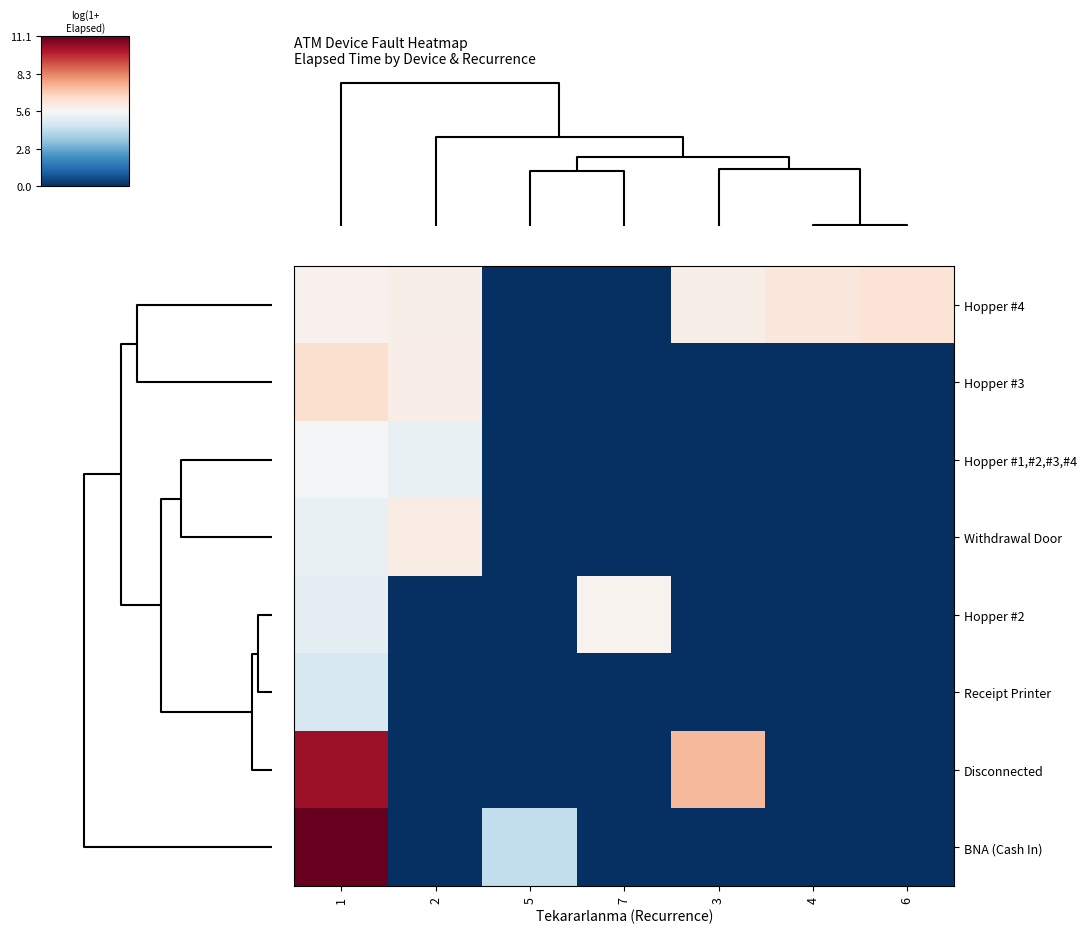

What is the difference between the highest and lowest values at 6?

6.3